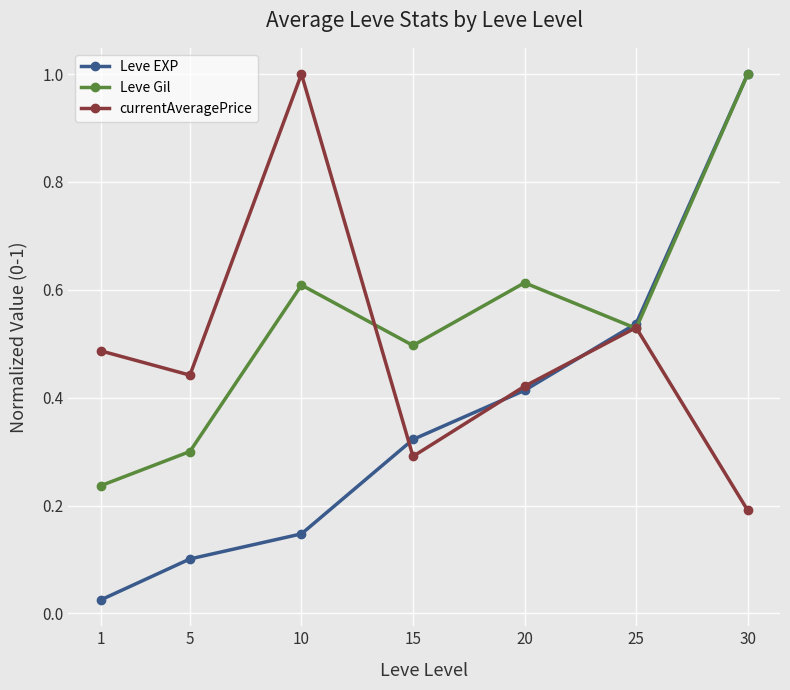

True or false: Leve Gil has a value of 0.6 at 10.

True